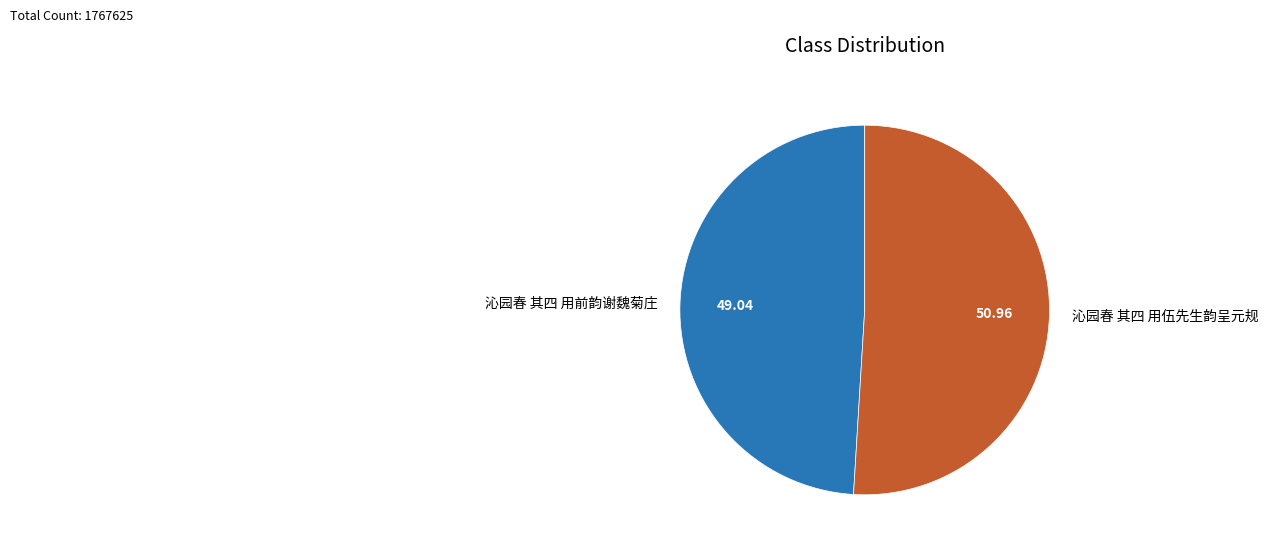

Rank the categories by value from highest to lowest.

沁园春 其四 用伍先生韵呈元规, 沁园春 其四 用前韵谢魏菊庄